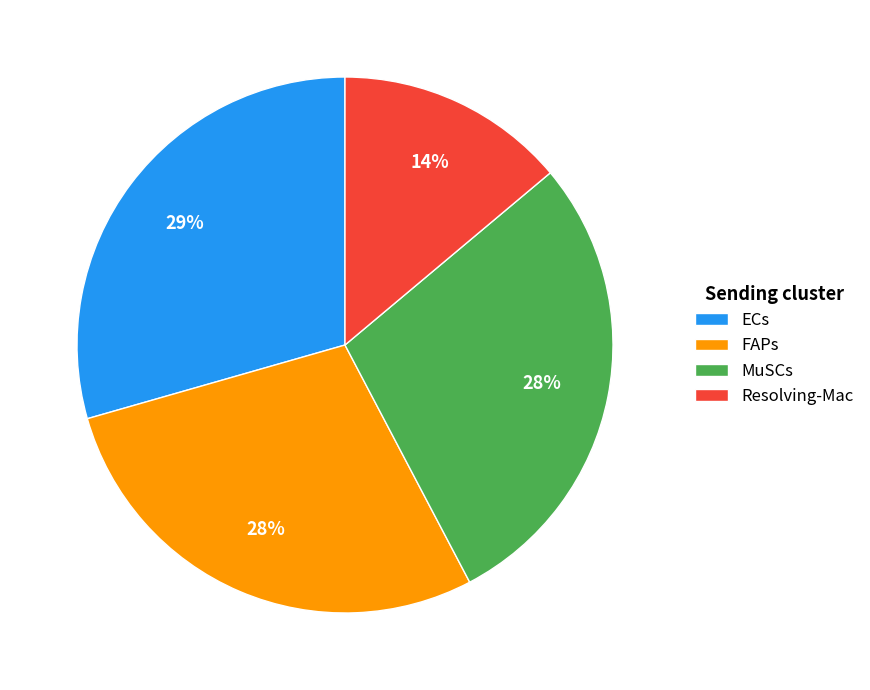

To the nearest percent, what percentage of the pie is ECs?

29%